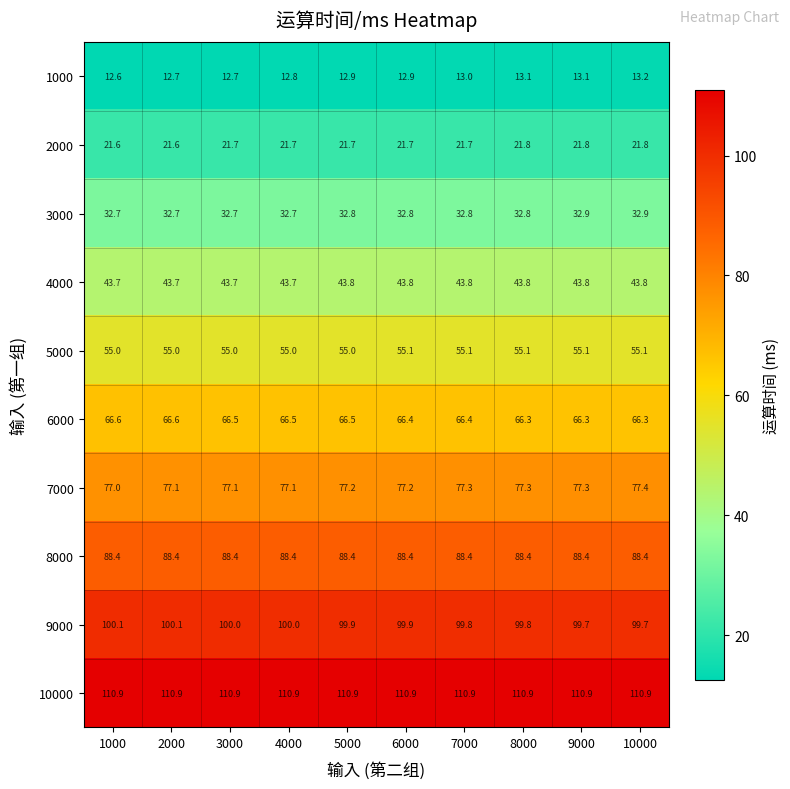

Rank the series by their maximum value, from highest to lowest.

10000, 9000, 8000, 7000, 6000, 5000, 4000, 3000, 2000, 1000